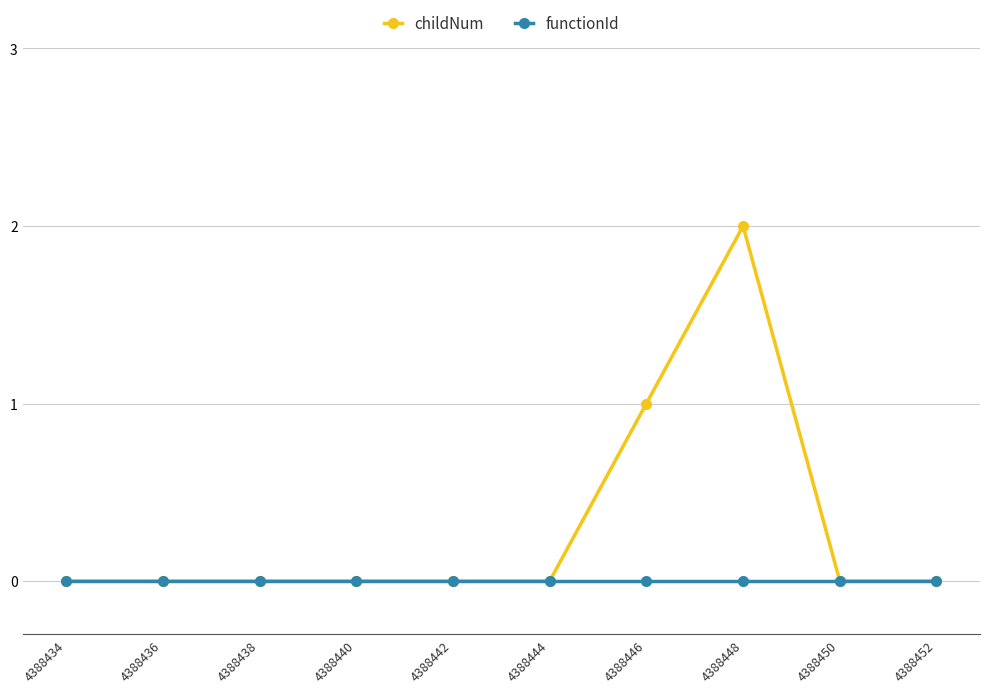

Which category has the highest value across all series?

4388448